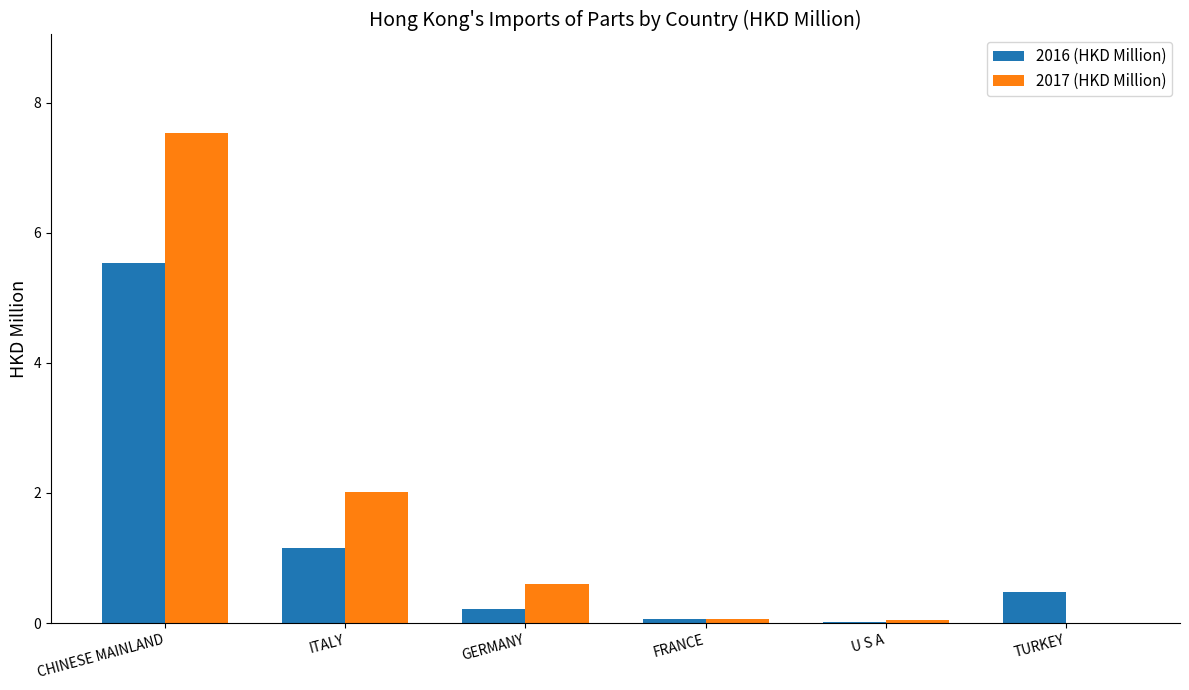

True or false: 2016 (HKD Million) has a value of 1.7 at ITALY.

False